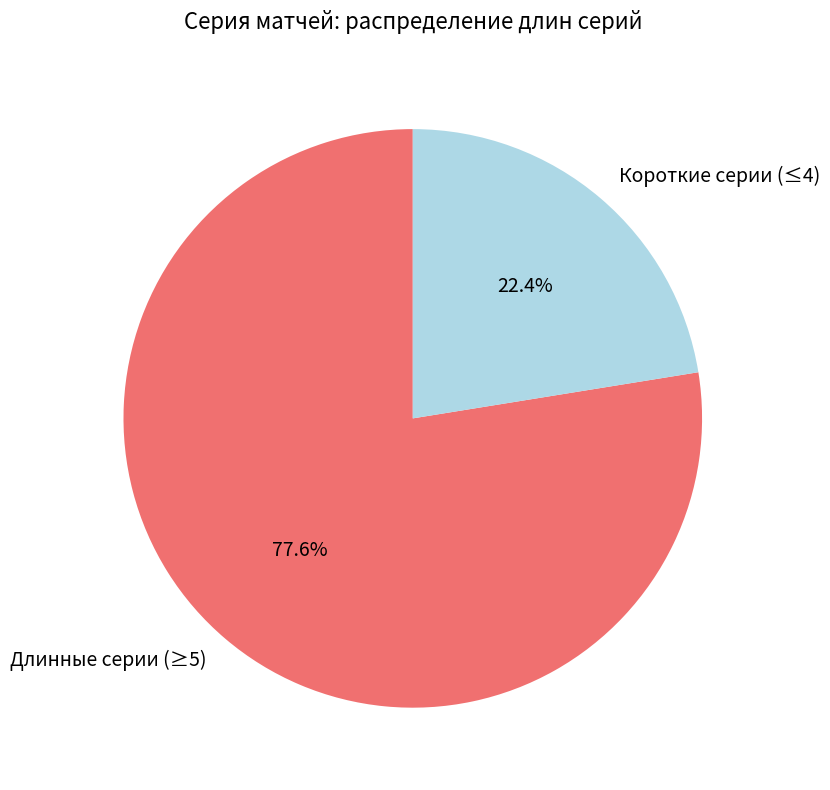

Rank the categories by value from lowest to highest.

Короткие серии (≤4), Длинные серии (≥5)